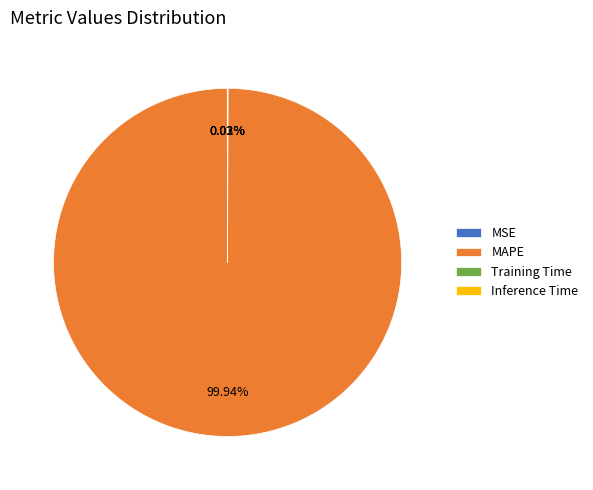

Which category has the biggest portion of the pie?

MAPE